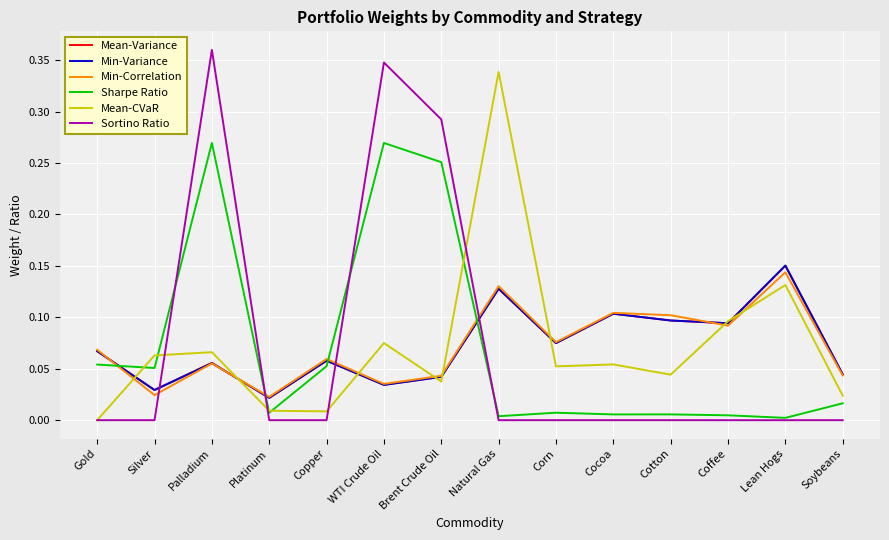

The value of Sortino Ratio at Coffee is -0.2. True or false?

False